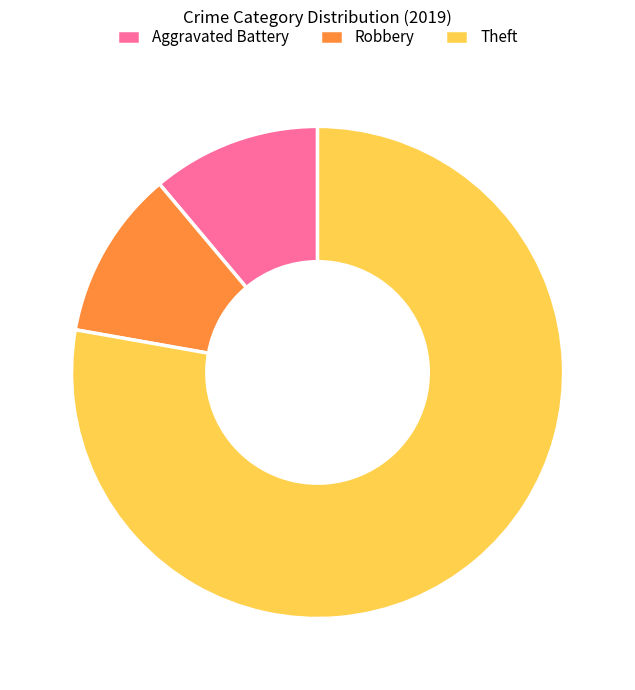

Which slice is the largest?

Theft